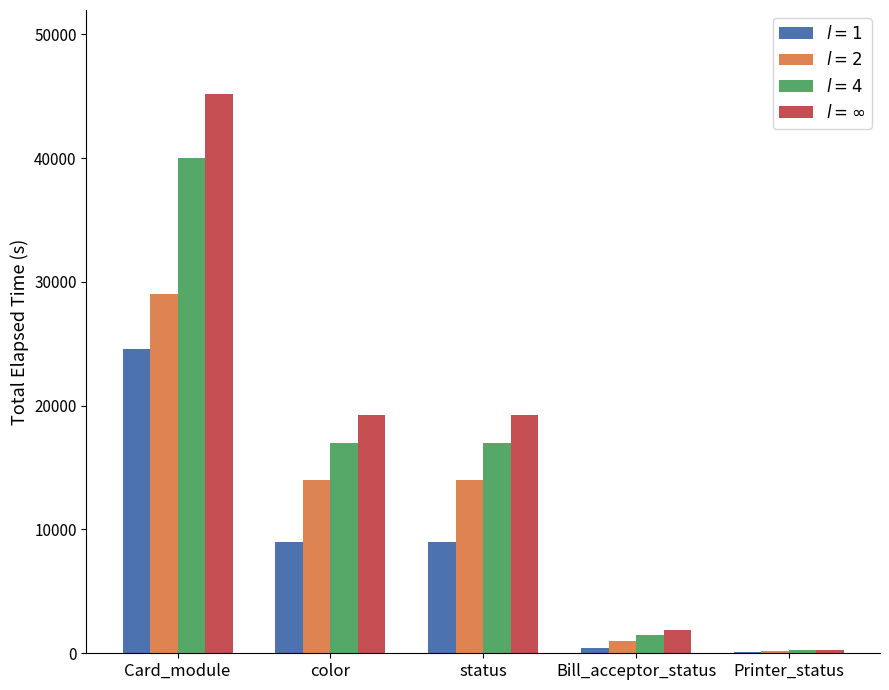

Which category has the highest value across all series?

Card_module